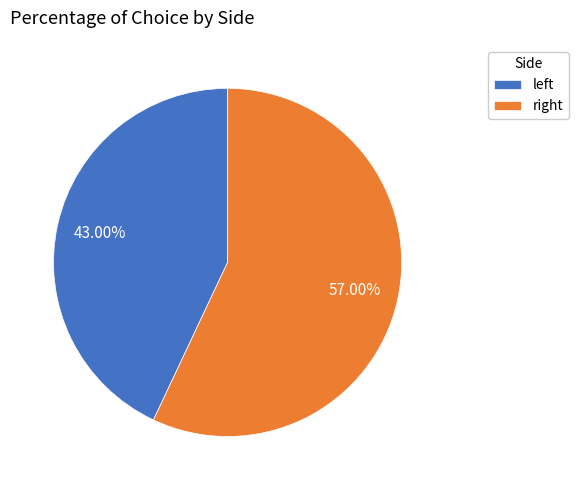

Which category has the smallest portion of the pie?

left